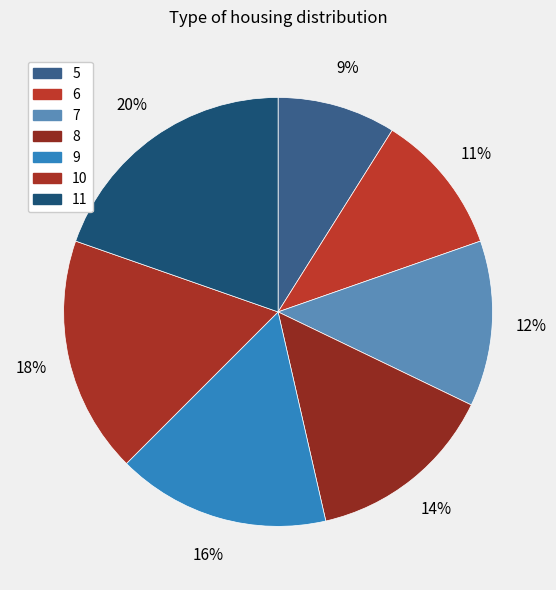

How many segments does this pie chart have?

7